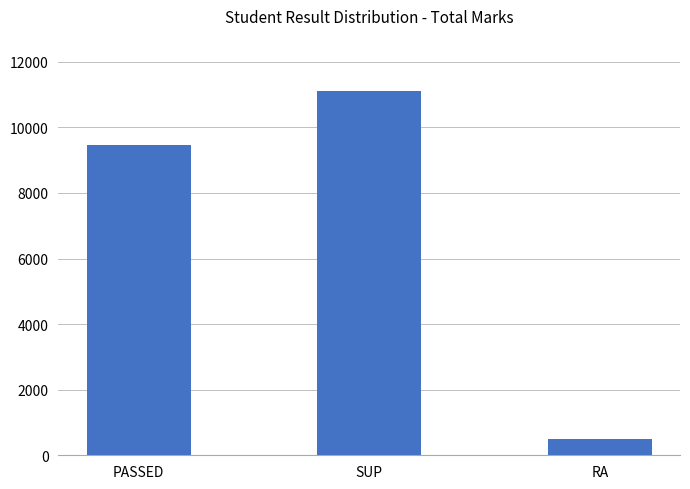

What is the ratio of the value at RA to the value at PASSED?

0.1